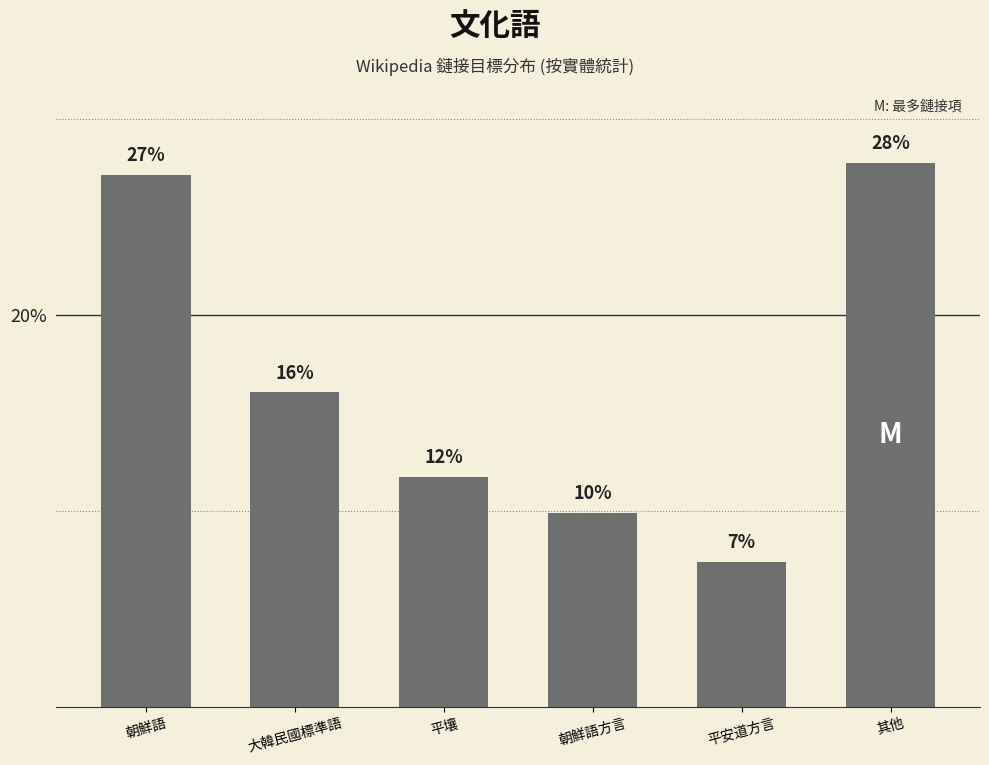

Is it true that the value at 平壤 is 11.7?

True